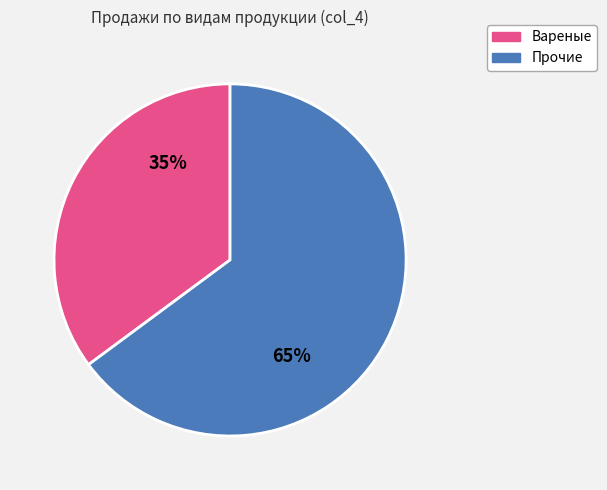

To the nearest percent, what is the average slice percentage?

50%